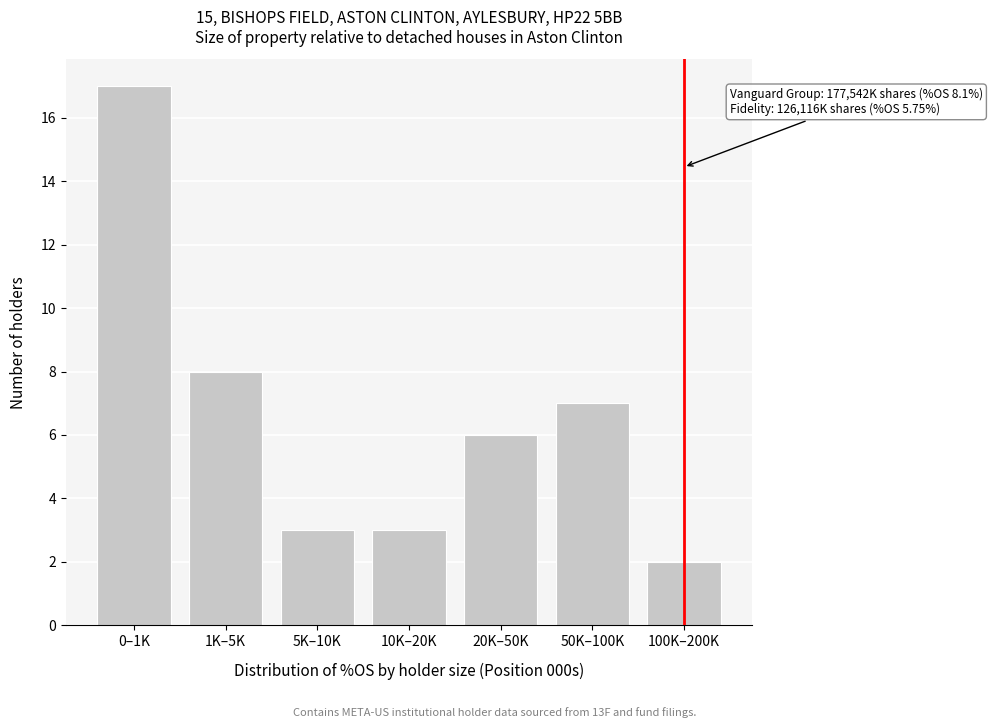

Reading right to left, extract all data points from this chart.

100K–200K=2	50K–100K=7	20K–50K=6	10K–20K=3	5K–10K=3	1K–5K=8	0–1K=17